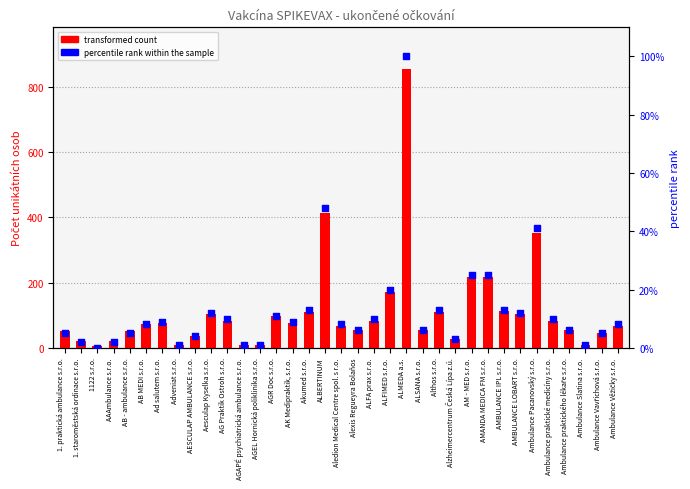

Is the value of transformed count at Alzheimercentrum Česká Lípa z.ú. greater than the value of percentile rank within the sample at 1. staroměstská ordinace s.r.o.?

Yes